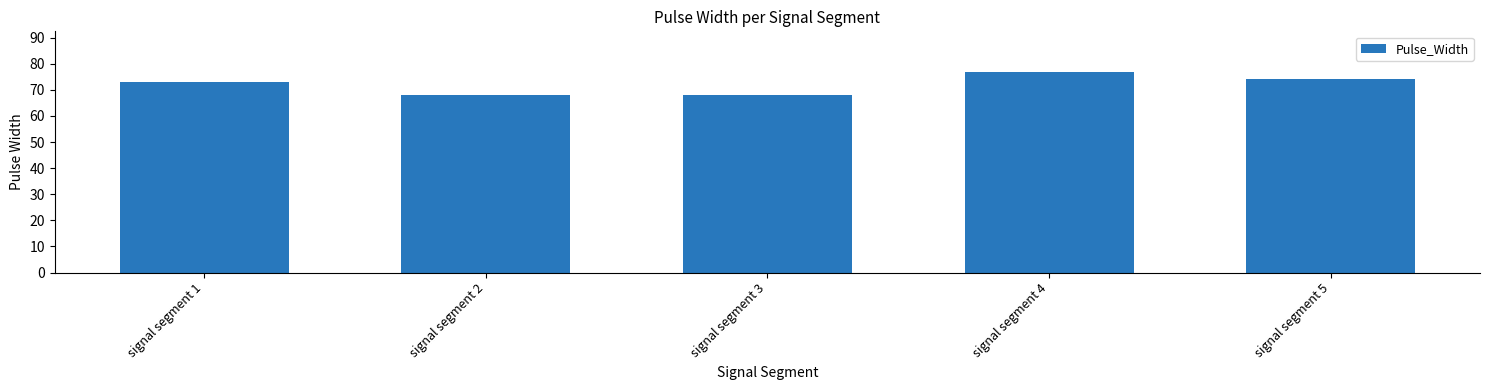

Where is the data nearest to the value 72?

signal segment 1